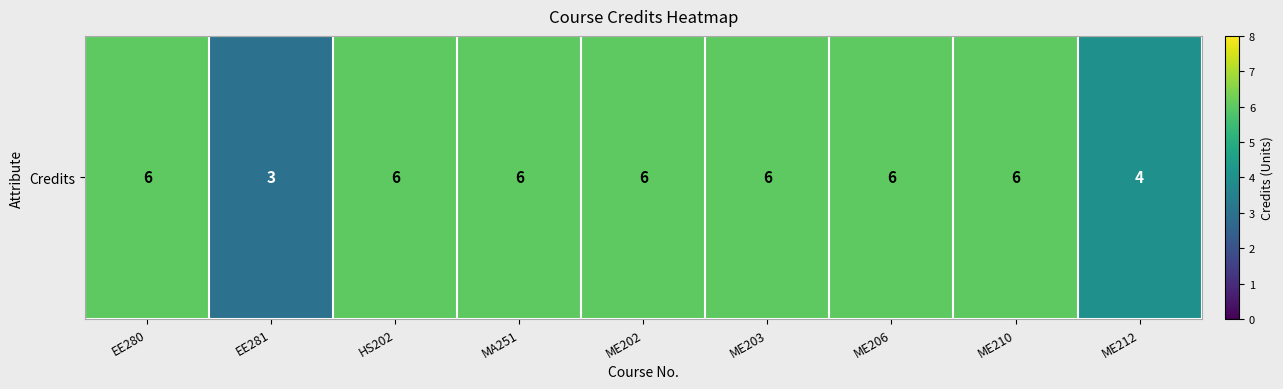

Reading left to right, what are all the values shown in this chart?

EE280=6	EE281=3	HS202=6	MA251=6	ME202=6	ME203=6	ME206=6	ME210=6	ME212=4